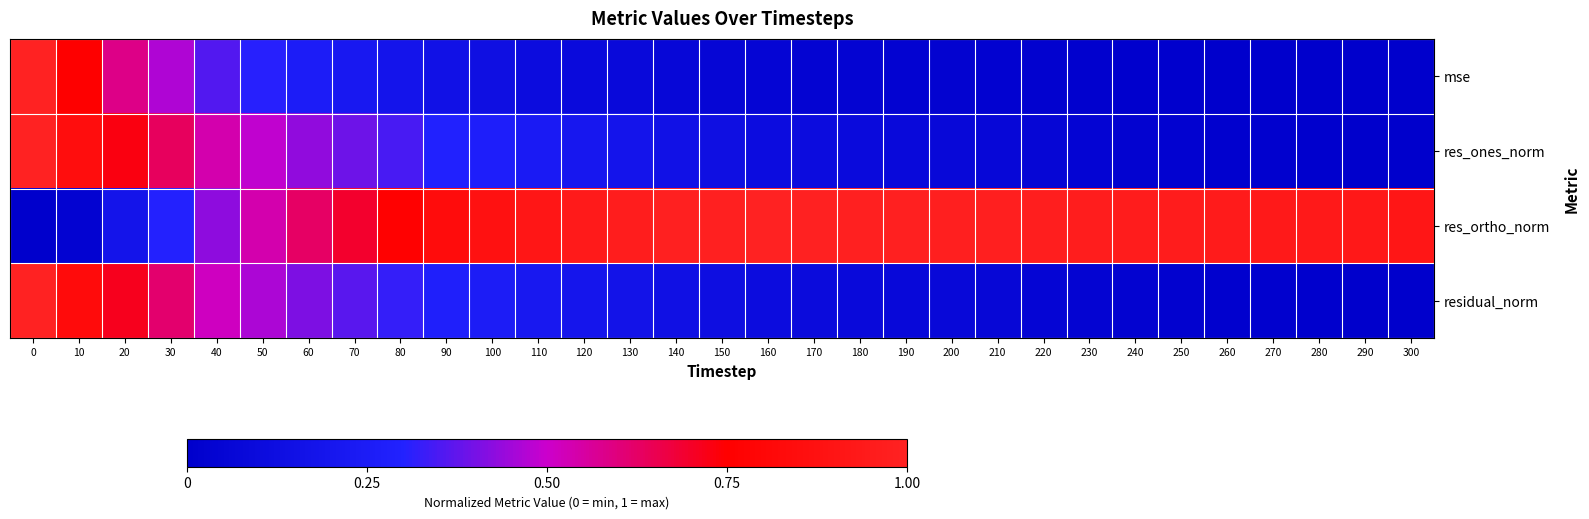

Reading left to right, what are all the values shown in this chart?

mse: 0=1.0	10=0.7	20=0.6	30=0.5	40=0.4	50=0.3	60=0.3	70=0.2	80=0.2	90=0.2	100=0.1	110=0.1	120=0.1	130=0.1	140=0.1	150=0.1	160=0.0	170=0.0	180=0.0	190=0.0	200=0.0	210=0.0	220=0.0	230=0.0	240=0.0	250=0.0	260=0.0	270=0.0	280=0.0	290=0.0	300=0.0
res_ones_norm: 0=1.0	10=0.8	20=0.7	30=0.6	40=0.5	50=0.5	60=0.4	70=0.4	80=0.3	90=0.3	100=0.3	110=0.2	120=0.2	130=0.2	140=0.2	150=0.1	160=0.1	170=0.1	180=0.1	190=0.1	200=0.1	210=0.1	220=0.1	230=0.0	240=0.0	250=0.0	260=0.0	270=0.0	280=0.0	290=0.0	300=0.0
res_ortho_norm: 0=0.0	10=0.0	20=0.2	30=0.3	40=0.4	50=0.5	60=0.6	70=0.7	80=0.8	90=0.8	100=0.9	110=0.9	120=0.9	130=1.0	140=1.0	150=1.0	160=1.0	170=1.0	180=1.0	190=1.0	200=1.0	210=1.0	220=1.0	230=1.0	240=1.0	250=1.0	260=0.9	270=0.9	280=0.9	290=0.9	300=0.9
residual_norm: 0=1.0	10=0.8	20=0.7	30=0.6	40=0.5	50=0.5	60=0.4	70=0.4	80=0.3	90=0.3	100=0.3	110=0.2	120=0.2	130=0.2	140=0.1	150=0.1	160=0.1	170=0.1	180=0.1	190=0.1	200=0.1	210=0.1	220=0.1	230=0.0	240=0.0	250=0.0	260=0.0	270=0.0	280=0.0	290=0.0	300=0.0